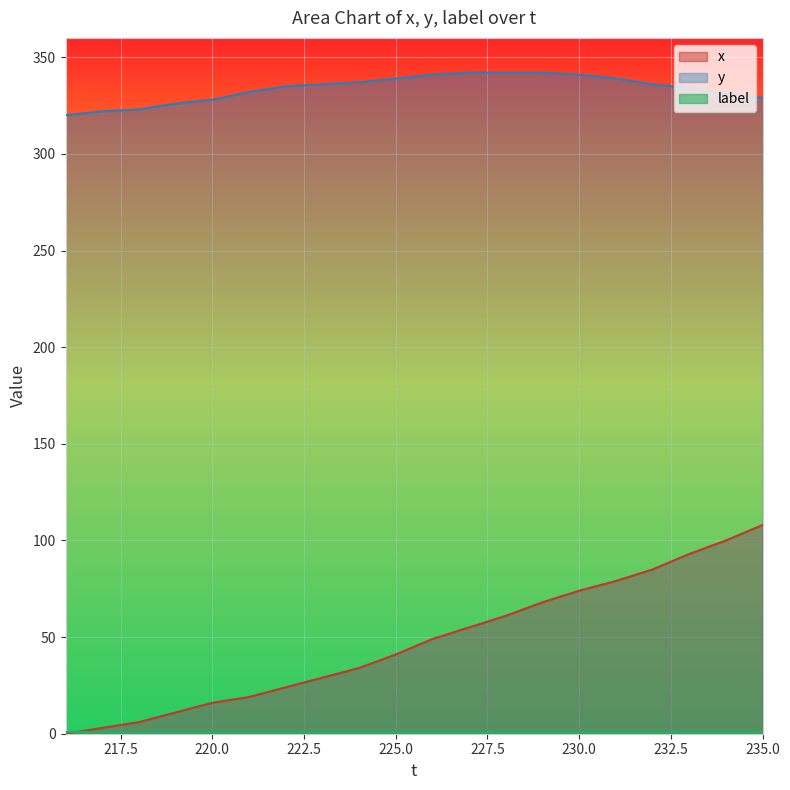

True or false: x and y intersect in this chart.

False